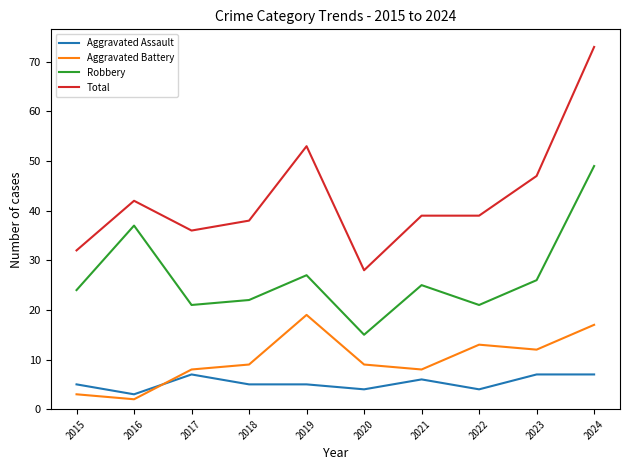

True or false: Robbery and Aggravated Assault cross at least once.

False